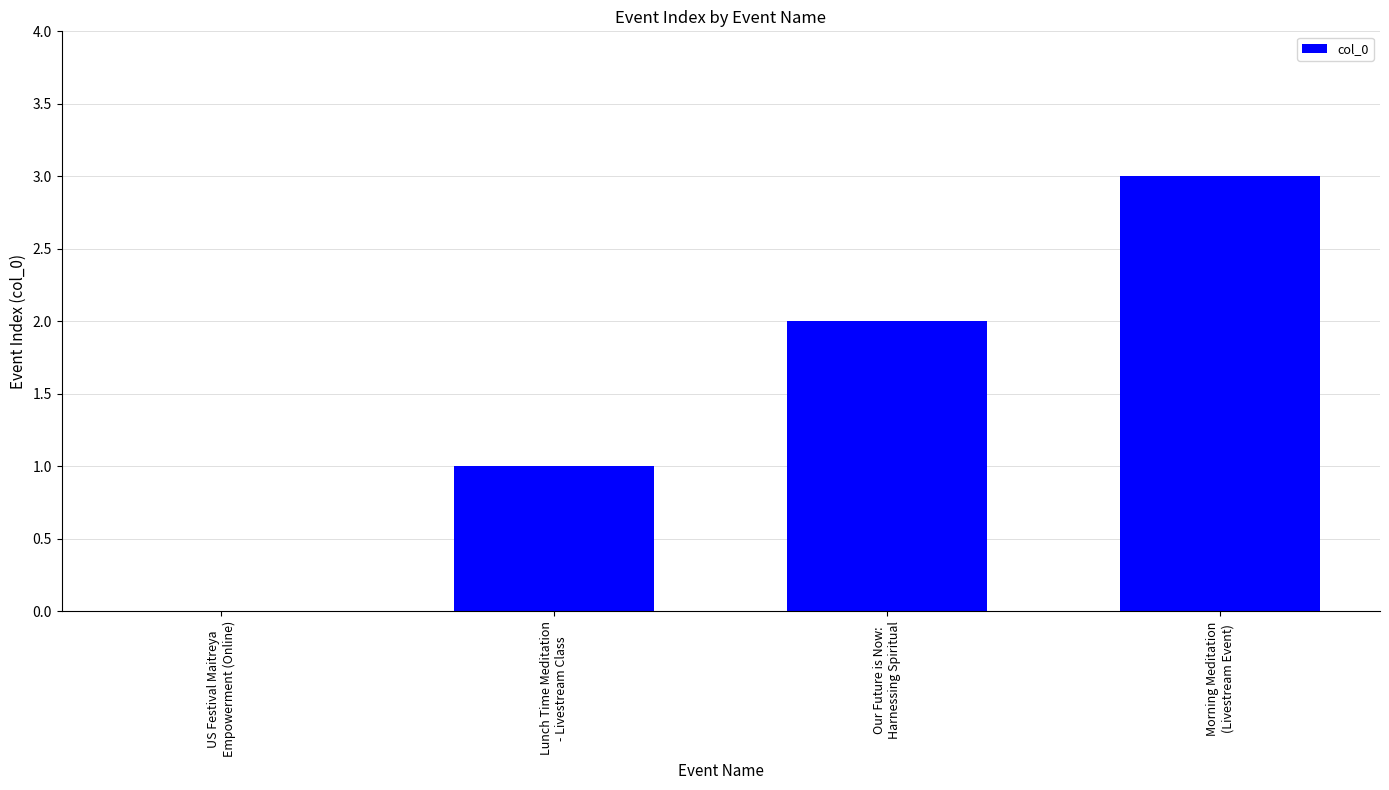

What is the greatest value displayed?

3